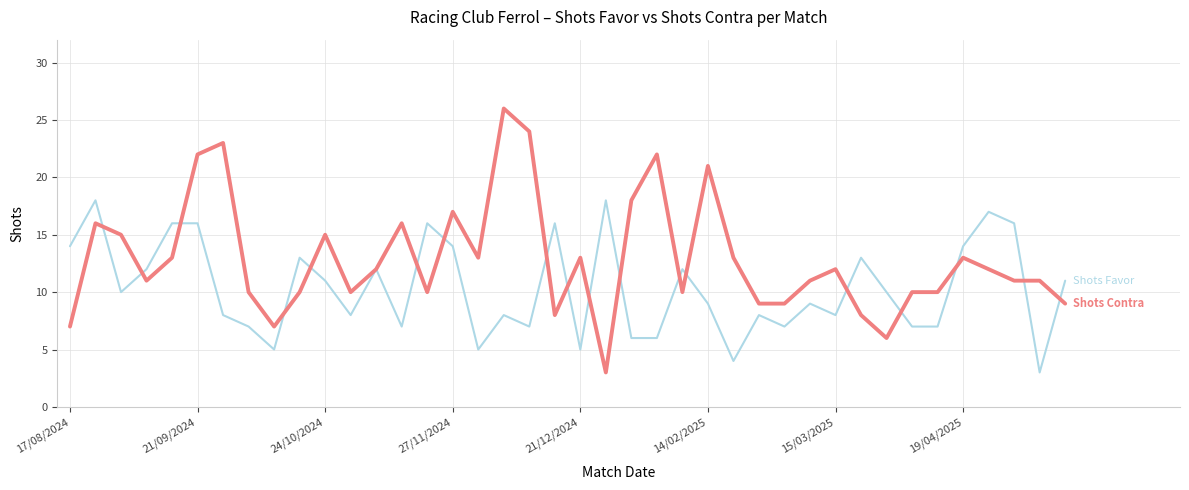

What is the greatest value displayed?

26